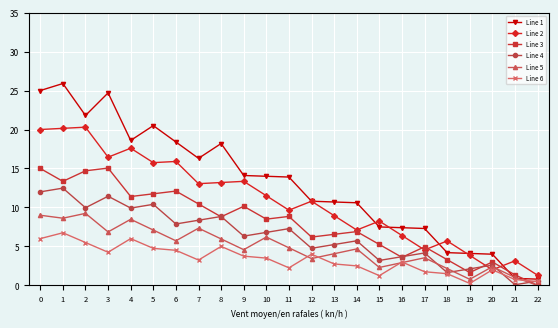

Does the chart have visible grid lines?

Yes